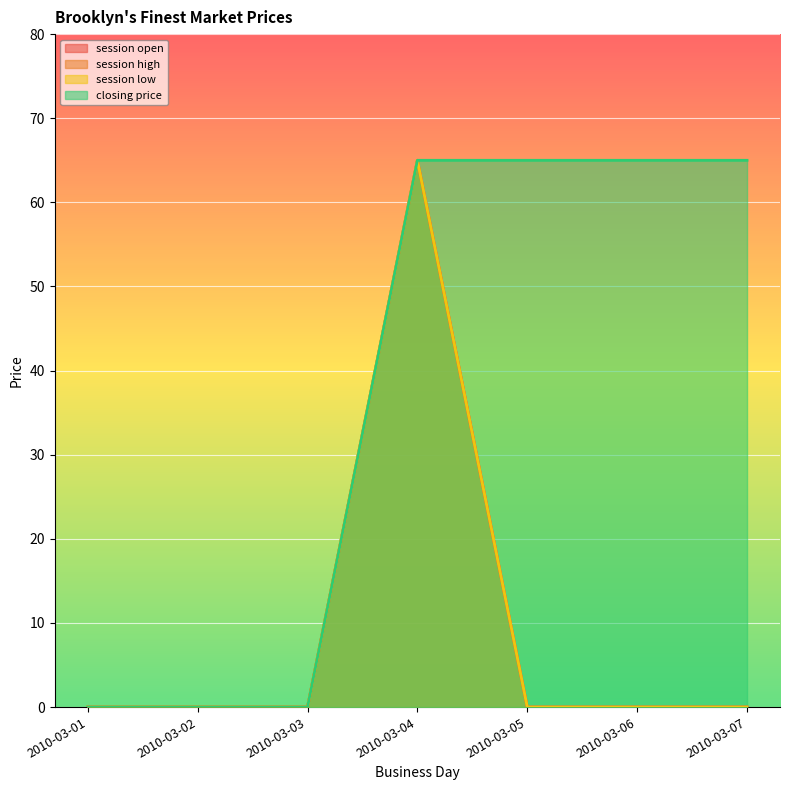

At how many categories does at least one series exceed 25?

4